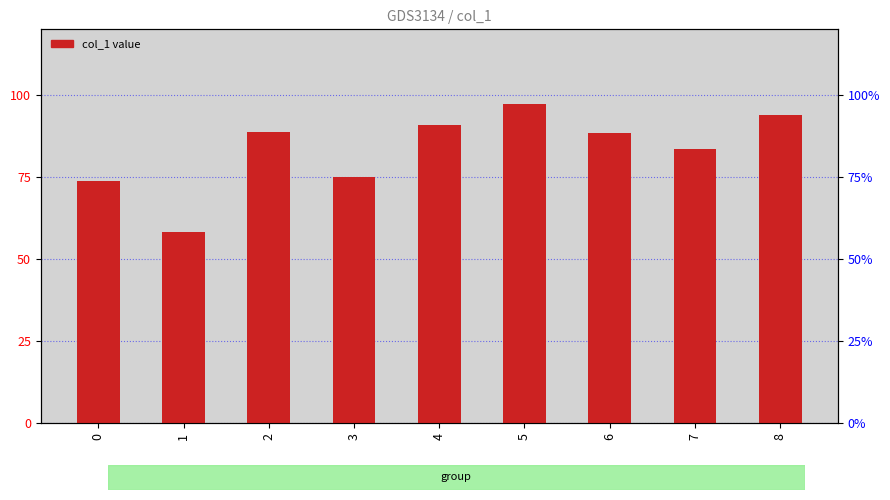

What is the average value?

83.4